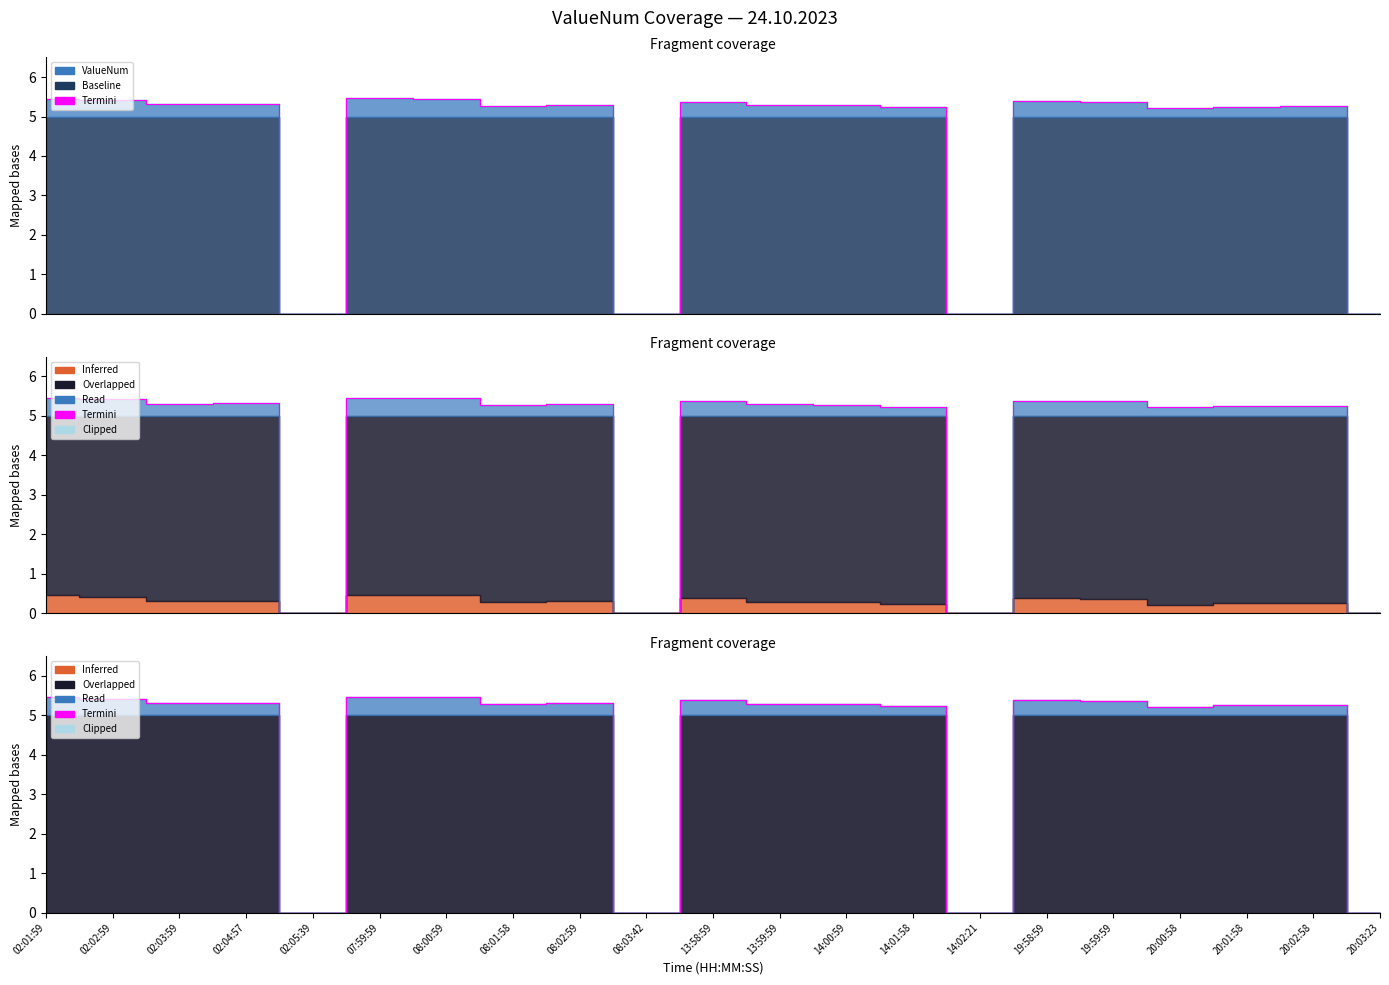

What is the sum of all values?

90.7